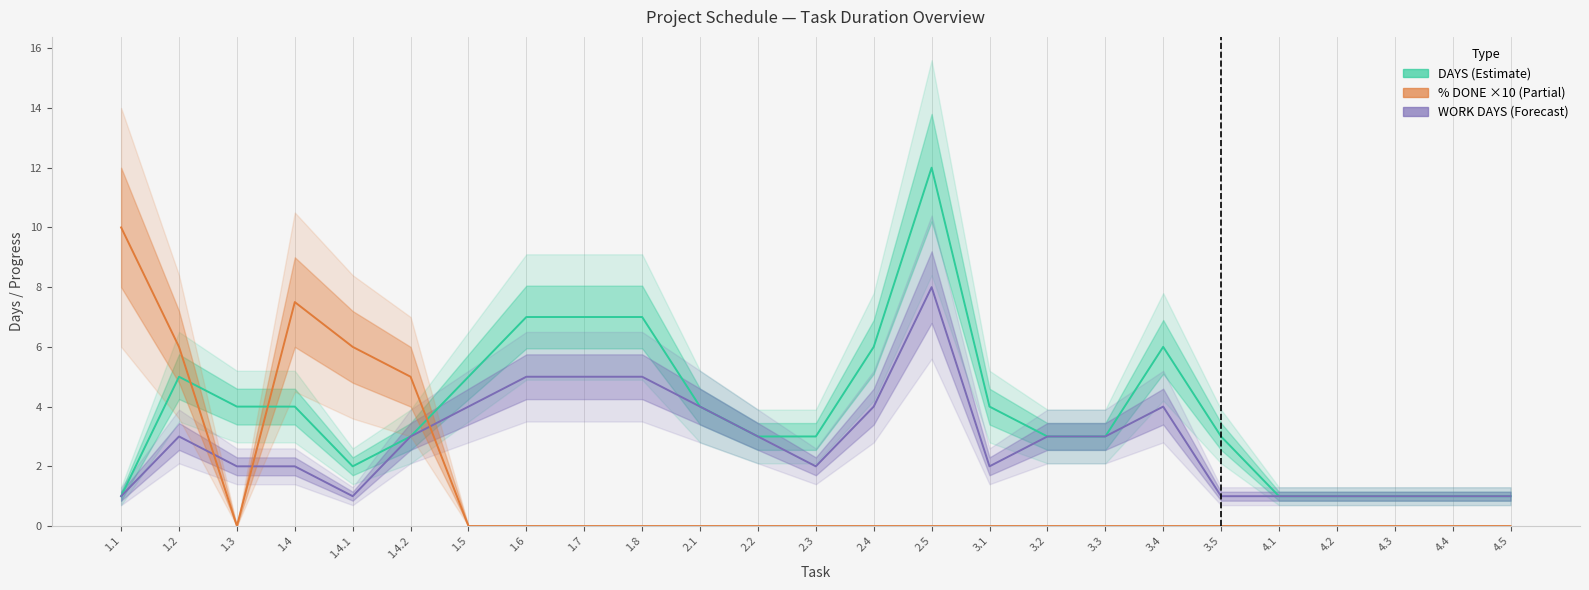

List the series in order of their peak value, lowest first.

WORK DAYS, % DONE (×10), DAYS